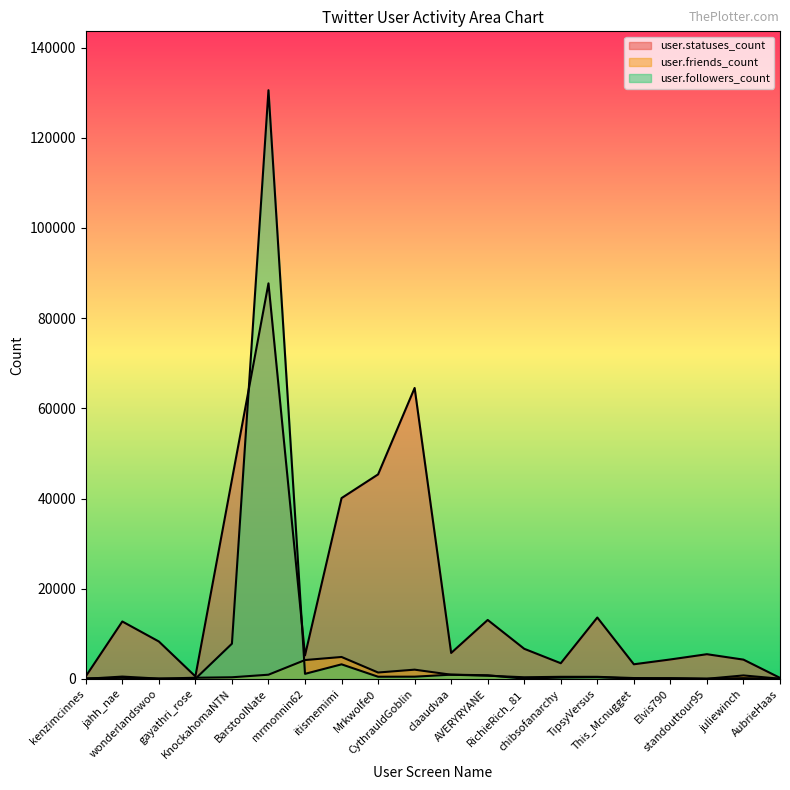

The user.statuses_count series shows 4323 at Elvis790. True or false?

True